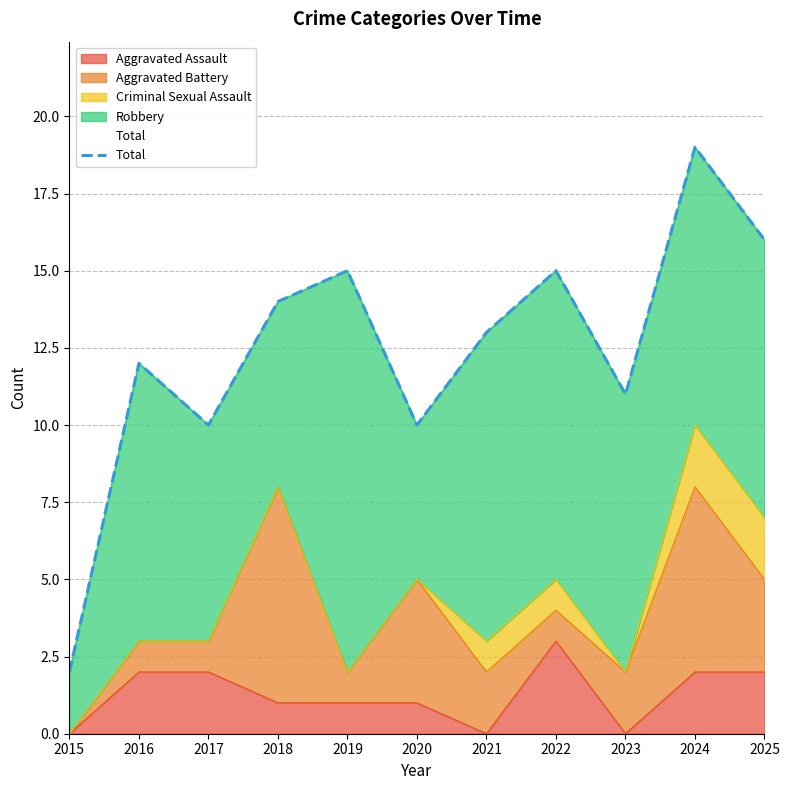

Approximately how many times larger is the value at 2025 compared to 2019?

1.1